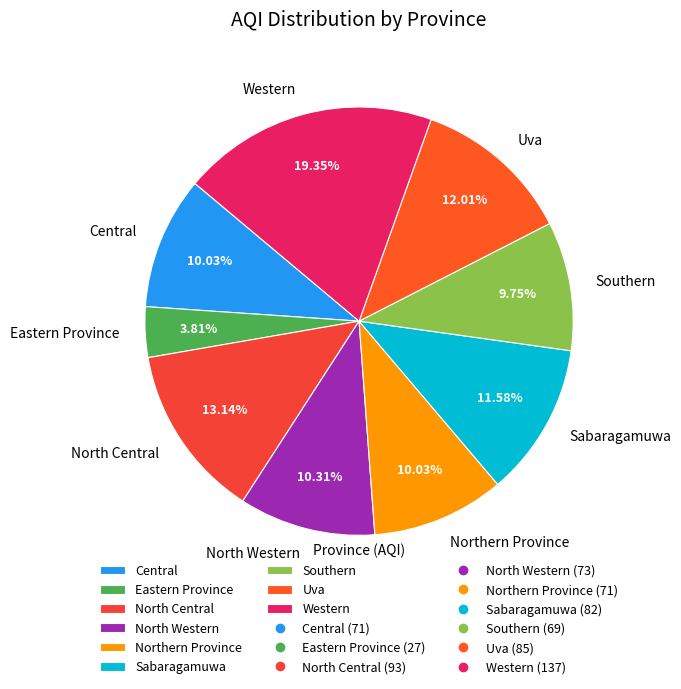

Do North Central and Northern Province together represent more than half of the pie?

No